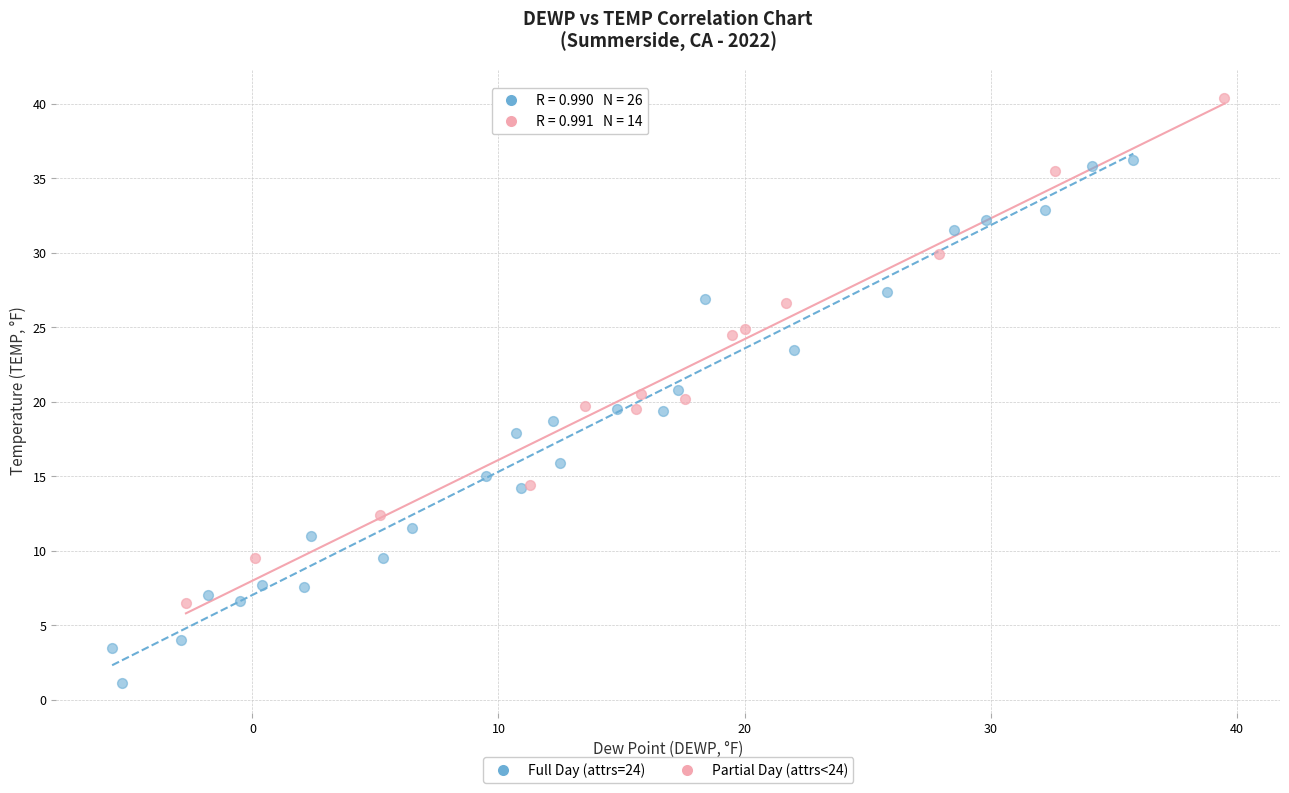

What are all the series names shown in the legend?

Full Day (attrs=24), Partial Day (attrs<24)